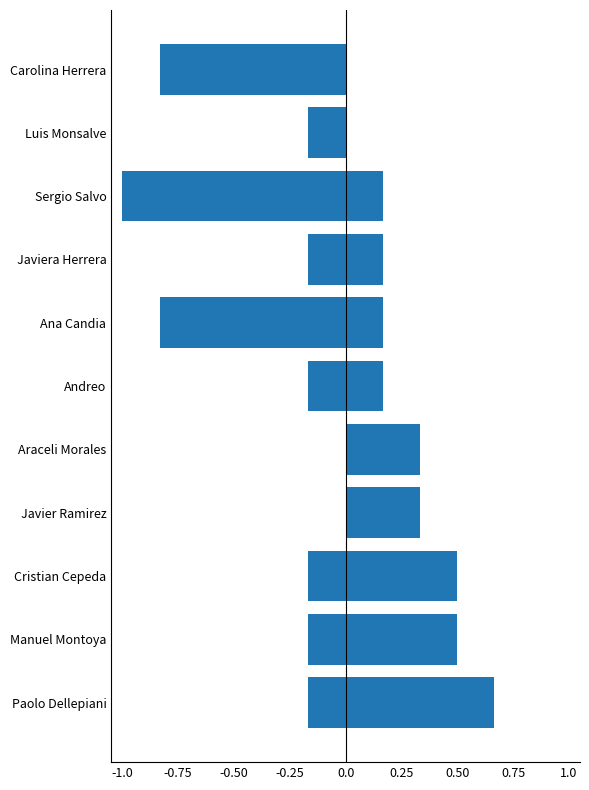

Are the bars grouped side by side (vs. stacked)?

Yes